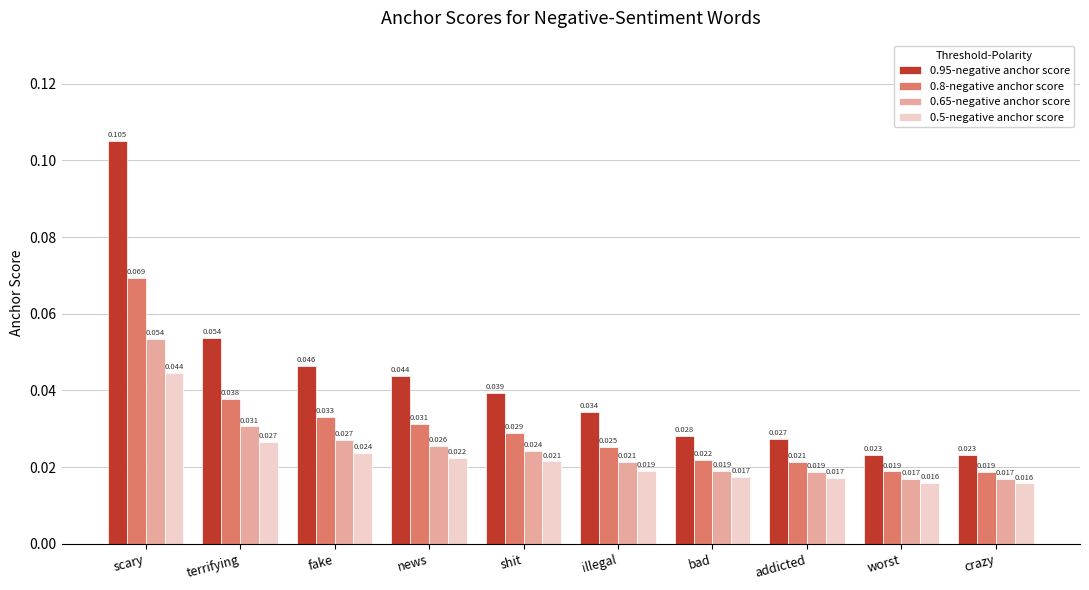

At which label does 0.95-negative anchor score reach its peak?

scary